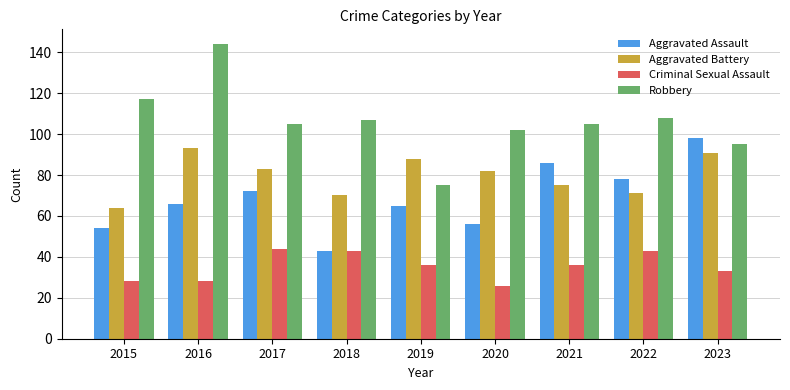

Reading left to right, extract all data points from this chart.

Aggravated Assault: 54	66	72	43	65	56	86	78	98
Aggravated Battery: 64	93	83	70	88	82	75	71	91
Criminal Sexual Assault: 28	28	44	43	36	26	36	43	33
Robbery: 117	144	105	107	75	102	105	108	95